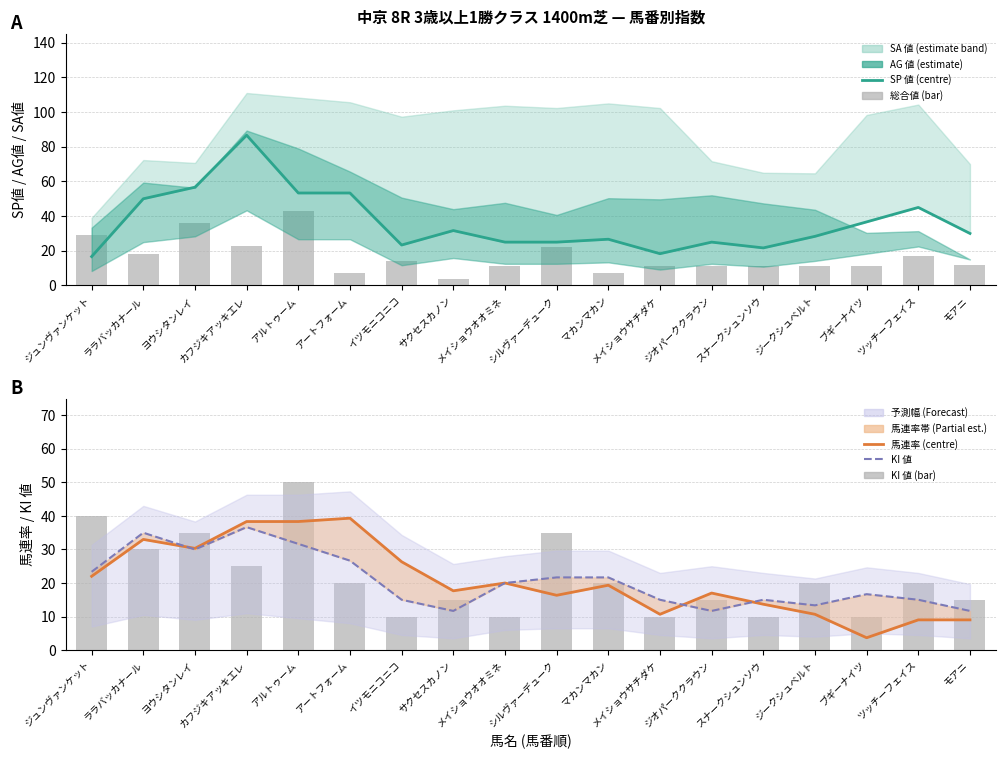

Where is 総合値 nearest to the value 23?

カフジキアッキエレ